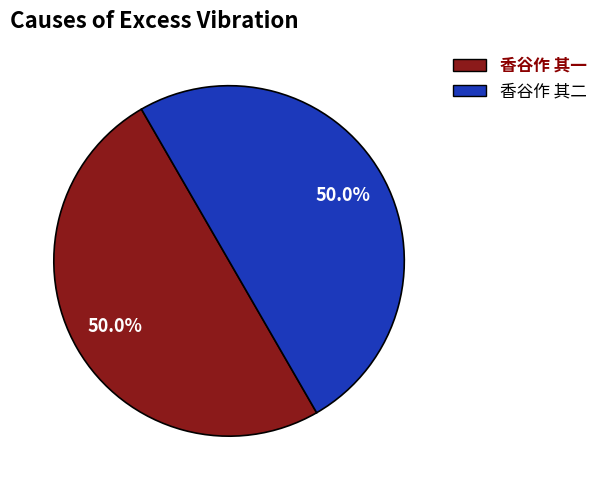

To the nearest percent, what portion does 香谷作 其二 represent?

50%